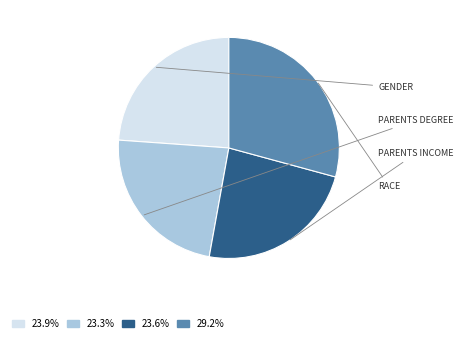

Is there any slice that represents more than half of the pie?

No